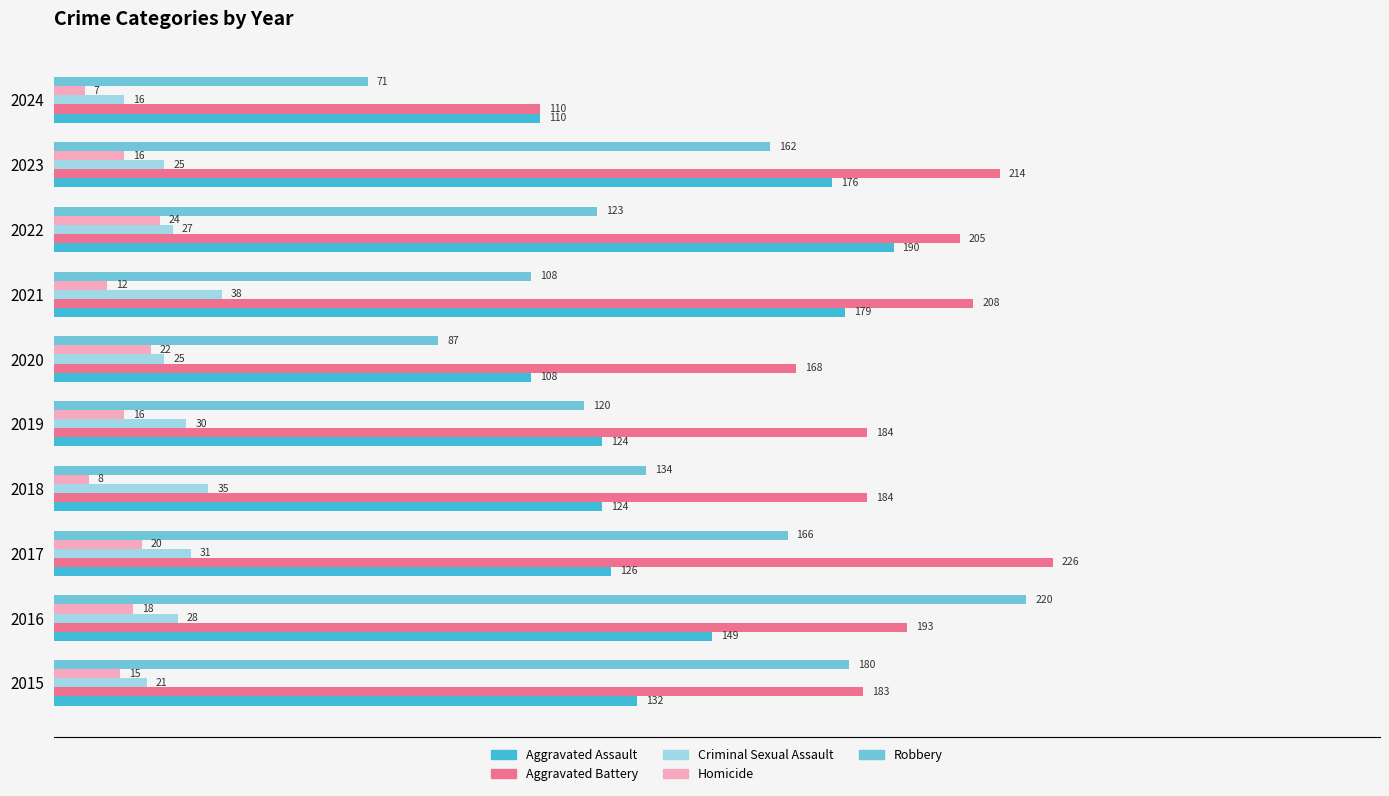

What is the difference between the maximum and second lowest values in the Criminal Sexual Assault series?

17